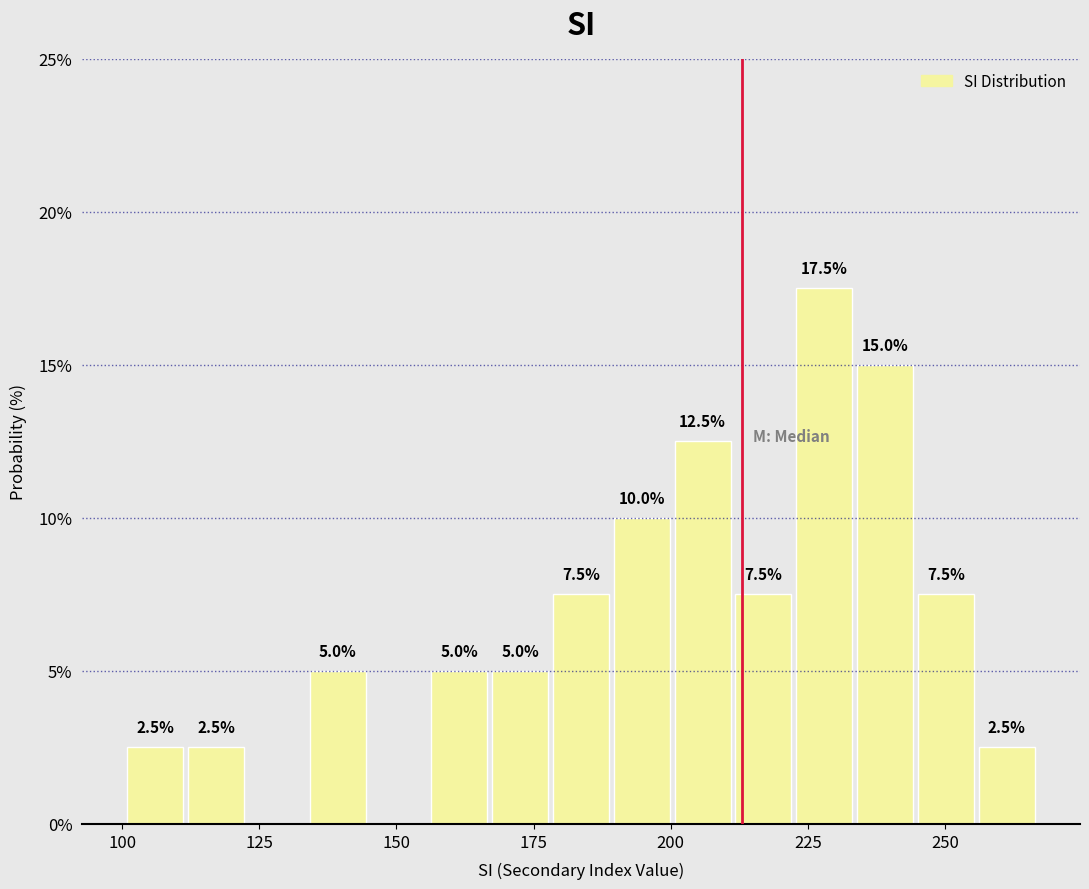

Around what value on the x-axis is the tallest bar? Give the approximate position of its centre, as read against the axis.

230